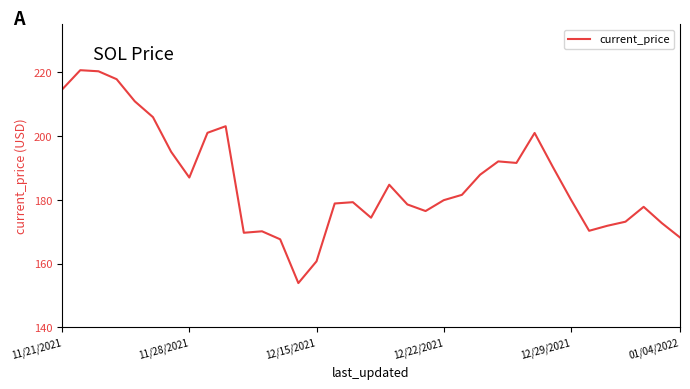

What is the difference between the maximum and minimum values?

66.8